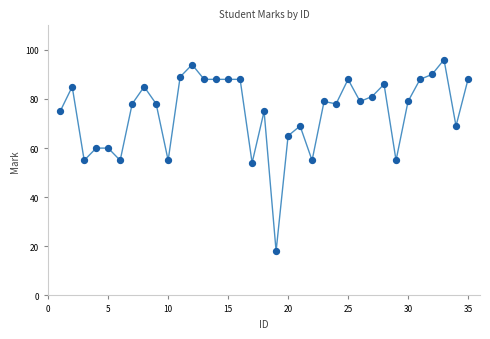

What is the range of Y values (max minus min)?

78